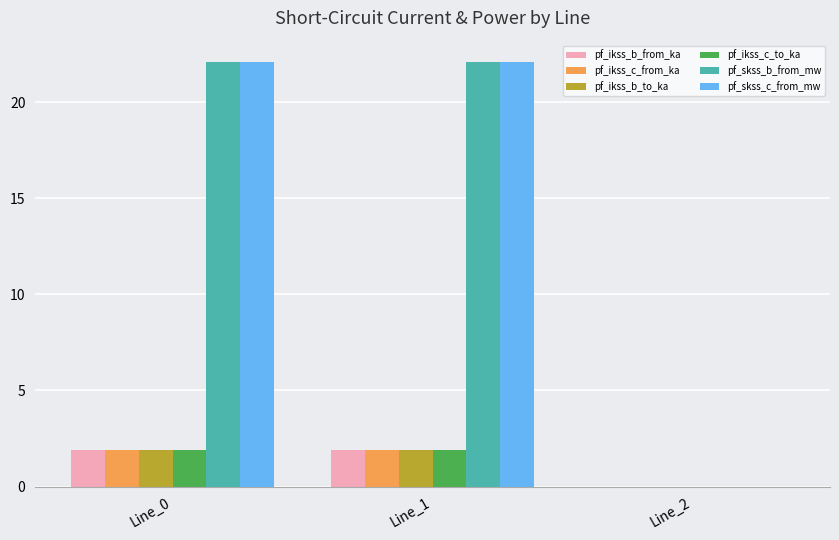

The pf_ikss_c_from_ka series shows 1.9 at Line_0. True or false?

True